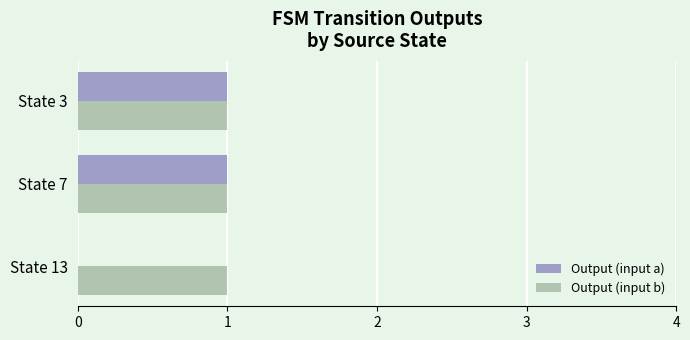

Which series changed the most between State 13 and State 3?

Output (input a)